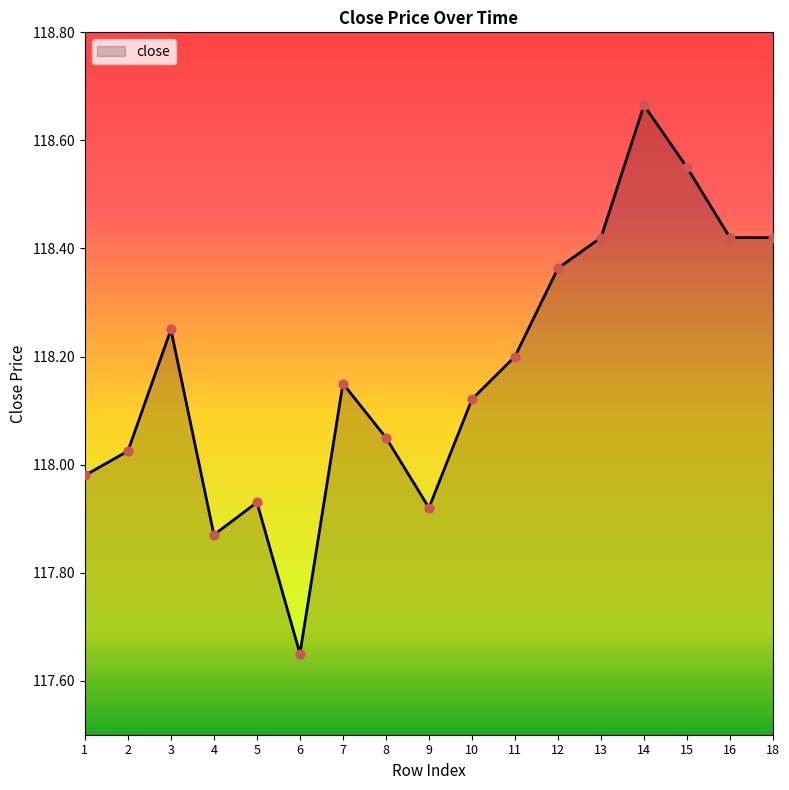

What is the change in value from 14 to 16?

-0.2